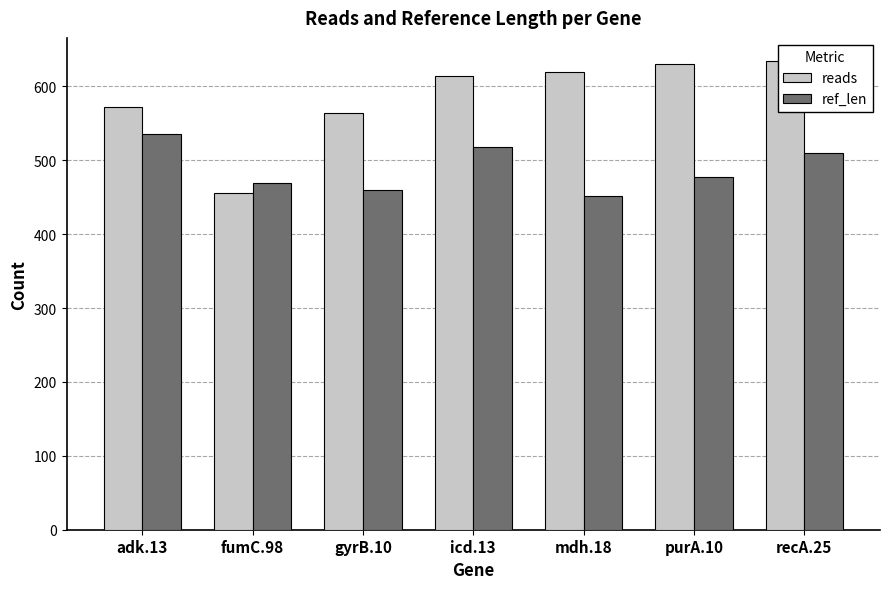

True or false: ref_len has a value of 510 at recA.25.

True